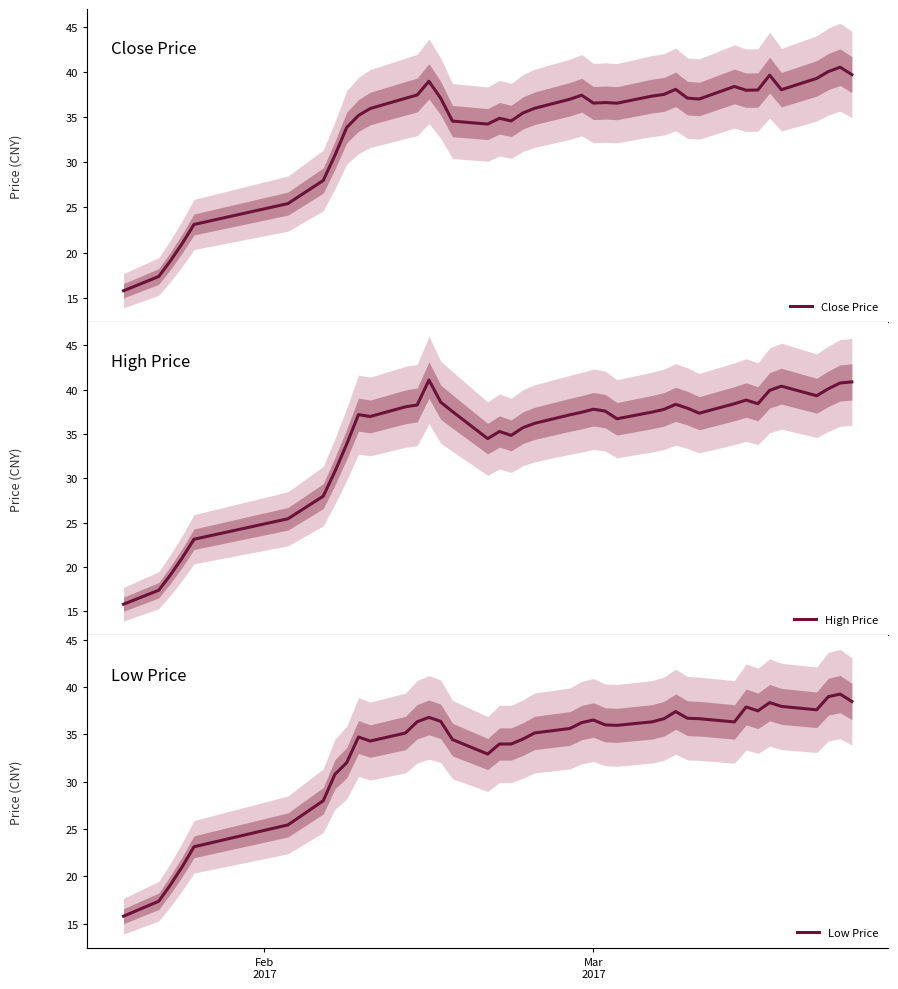

What is the difference between the maximum and minimum values in the High Price series?

25.3